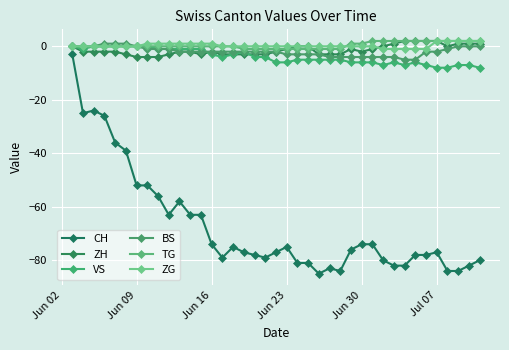

How many data points does each series have?

39